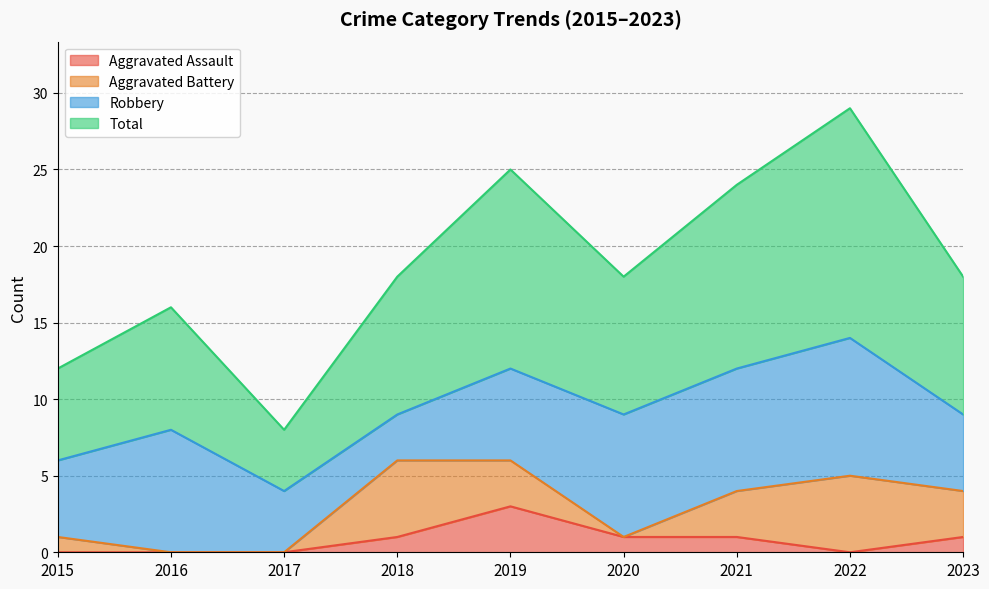

What are all the series names shown in the legend?

Aggravated Assault, Aggravated Battery, Robbery, Total